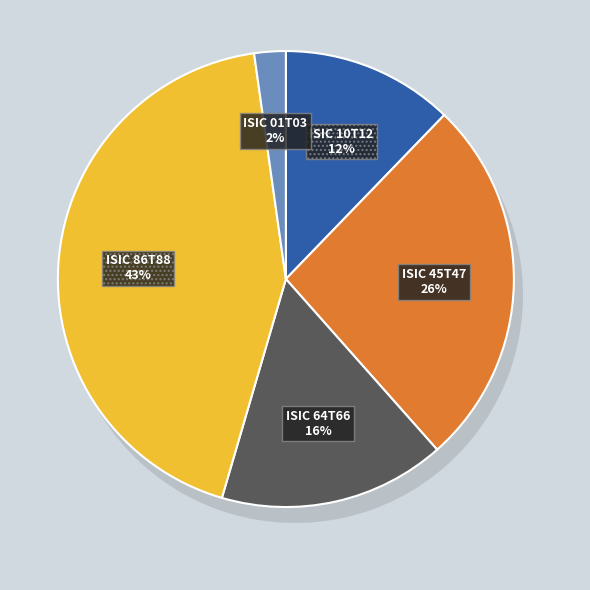

Which slice is the smallest?

ISIC 01T03